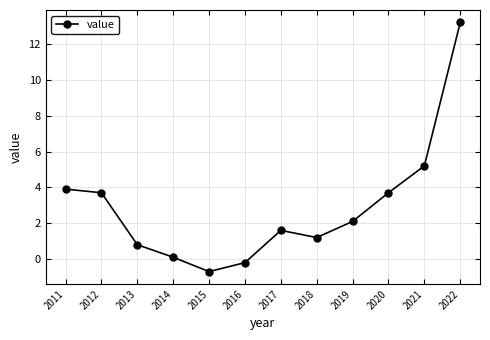

How many lines are shown in the chart?

1